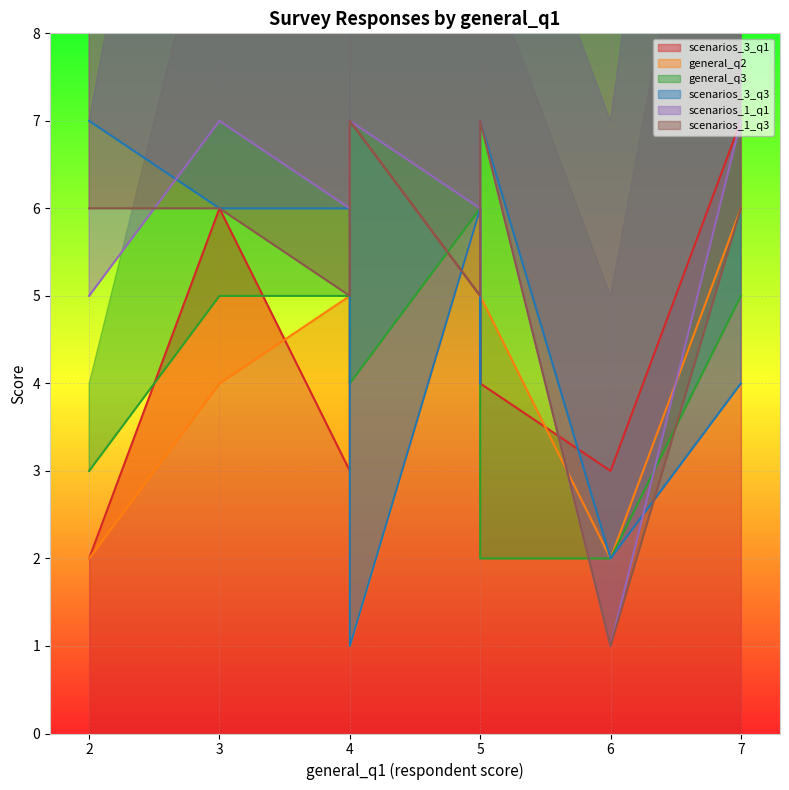

The general_q3 series shows 3 at 2. True or false?

True